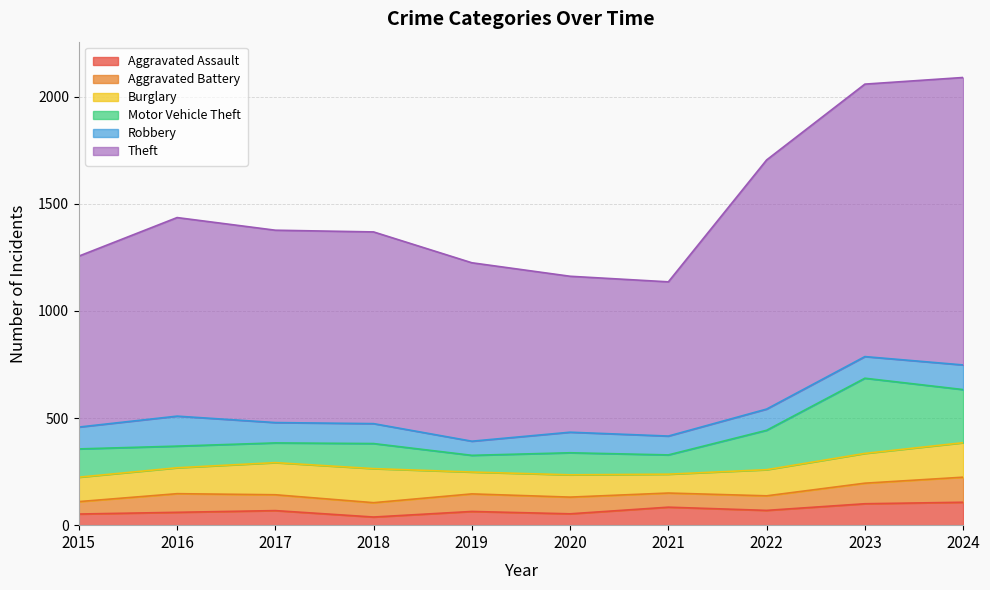

Reading left to right, extract all data points from this chart.

Aggravated Assault: 2015=52	2016=60	2017=68	2018=38	2019=64	2020=53	2021=84	2022=69	2023=100	2024=107
Aggravated Battery: 2015=58	2016=87	2017=74	2018=67	2019=82	2020=78	2021=66	2022=68	2023=96	2024=117
Burglary: 2015=114	2016=121	2017=150	2018=159	2019=102	2020=104	2021=88	2022=122	2023=139	2024=161
Motor Vehicle Theft: 2015=132	2016=101	2017=92	2018=117	2019=78	2020=103	2021=90	2022=184	2023=351	2024=248
Robbery: 2015=102	2016=140	2017=95	2018=93	2019=66	2020=96	2021=88	2022=99	2023=101	2024=115
Theft: 2015=798	2016=927	2017=898	2018=895	2019=833	2020=728	2021=720	2022=1163	2023=1272	2024=1342